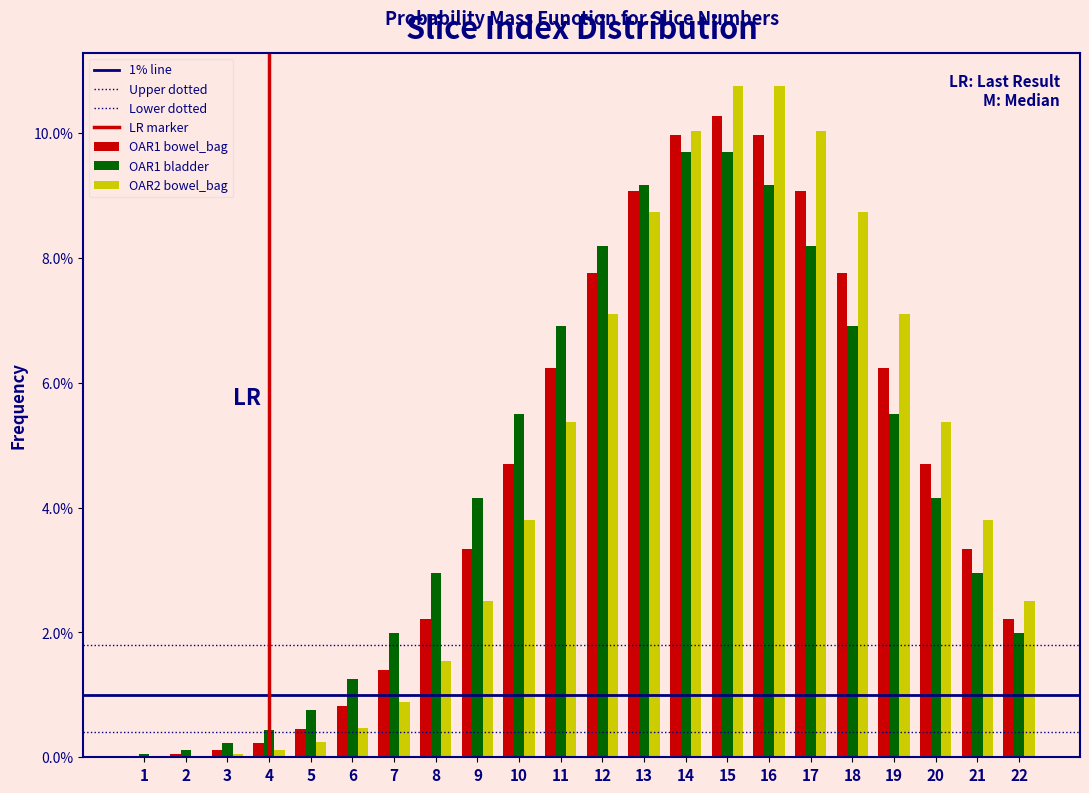

Does the chart contain stacked bars?

No